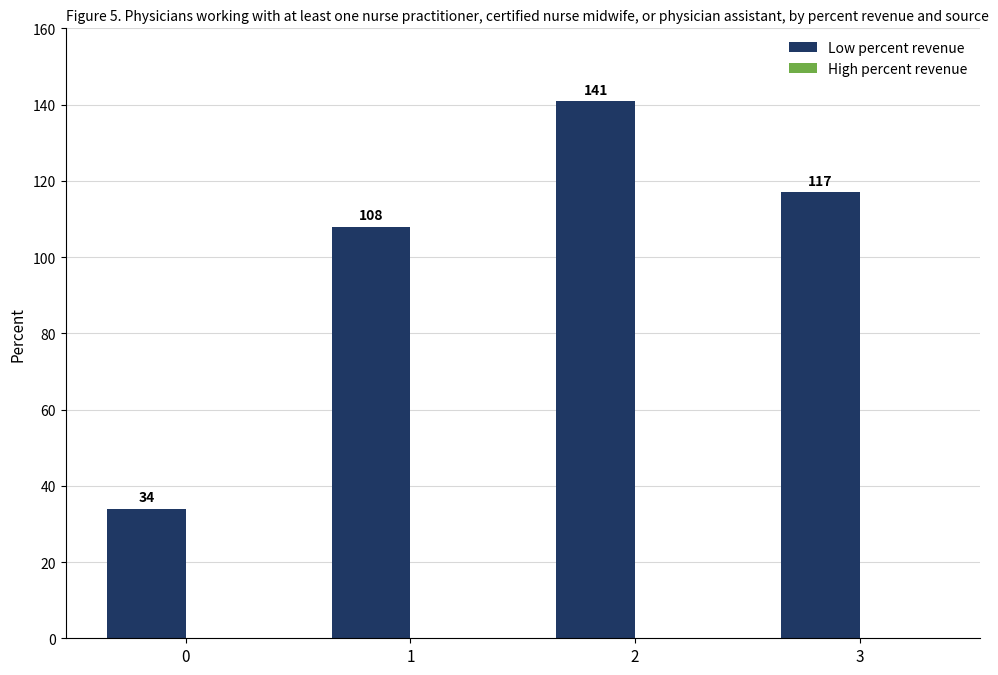

Does the chart contain any negative values?

No